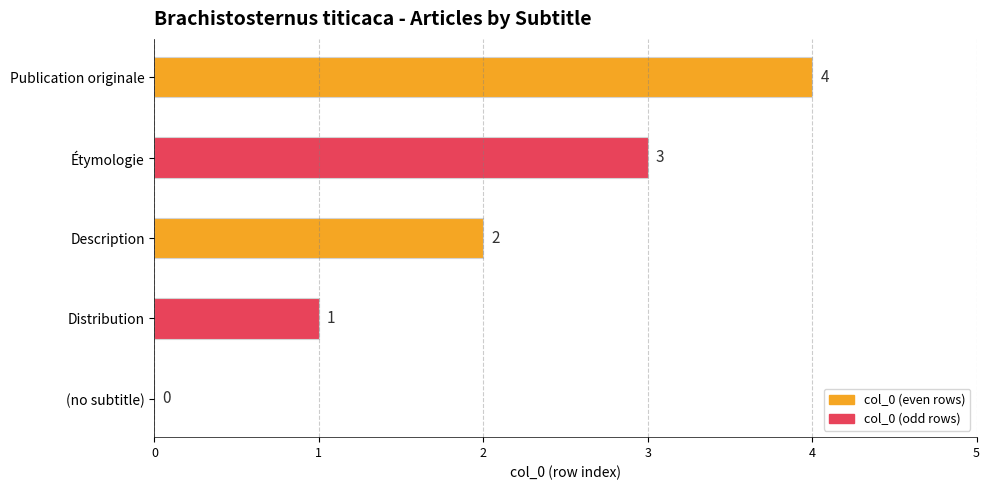

The value at (no subtitle) is 0. True or false?

True